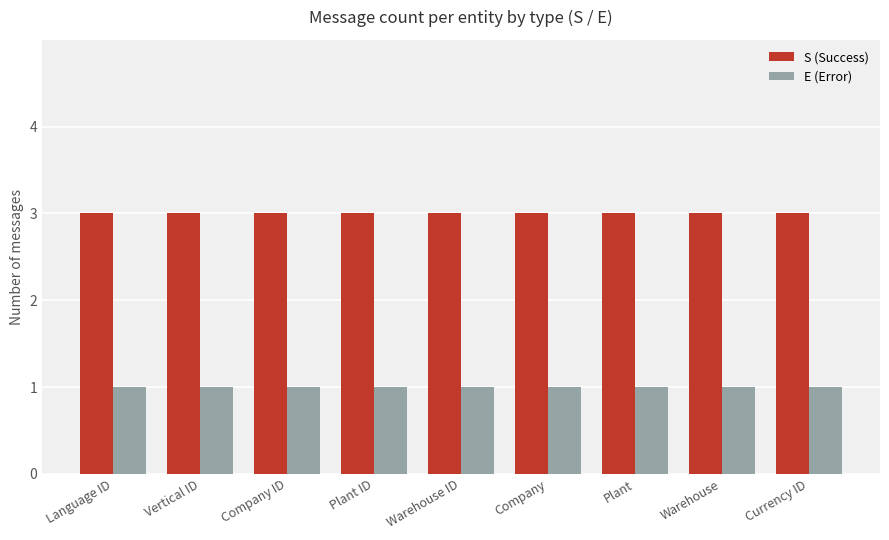

What is the maximum value for S (Success)?

3